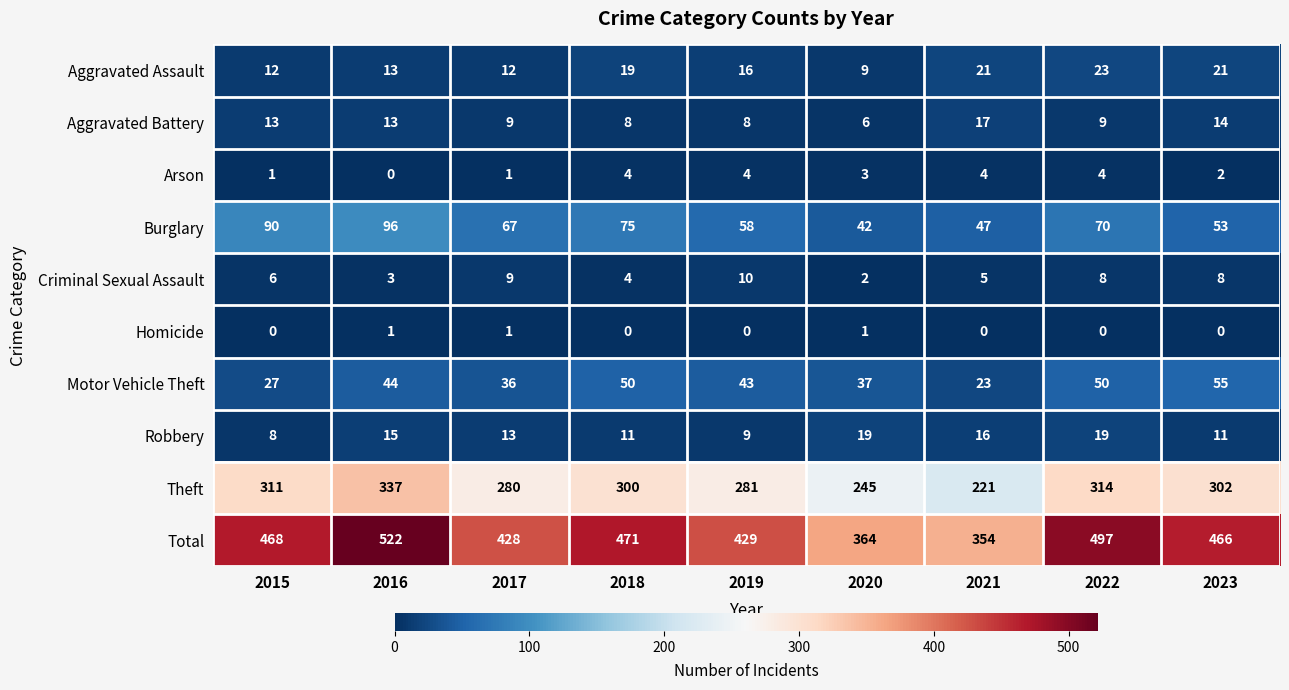

True or false: Robbery has a value of 8 at 2015.

True